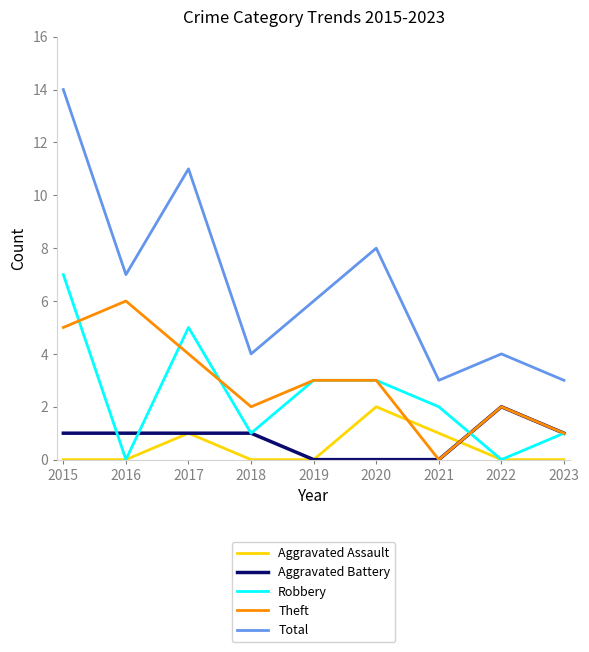

What is the difference between the highest and lowest values at 2017?

10